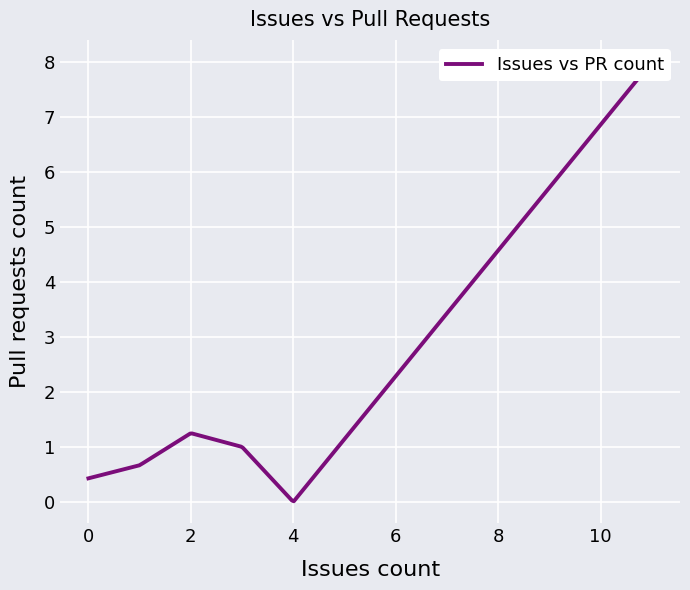

How many lines are shown in the chart?

1